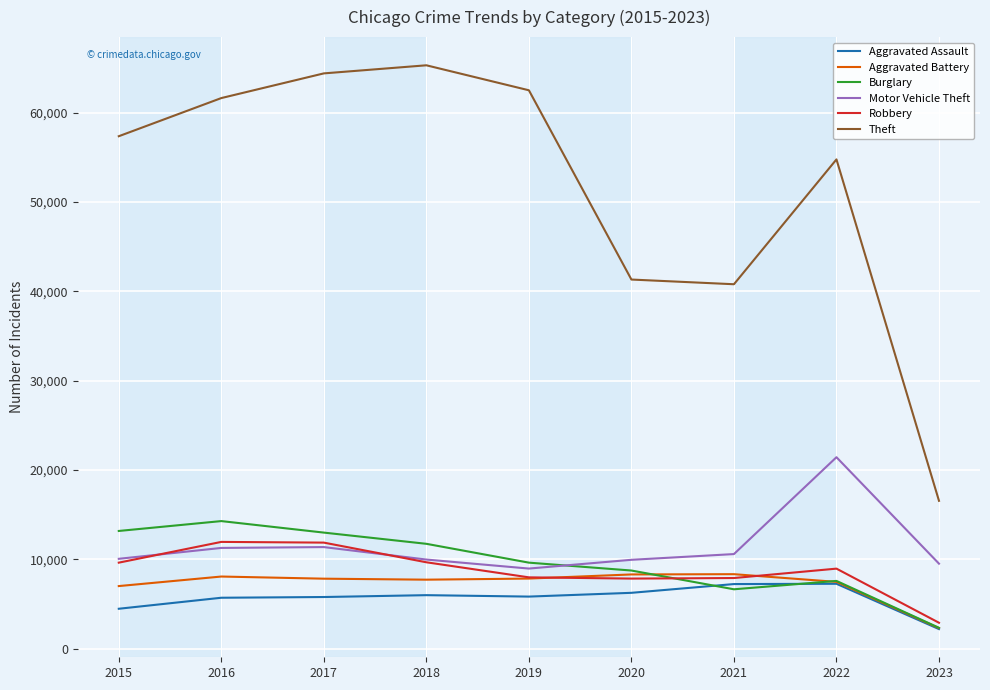

True or false: Motor Vehicle Theft has a value of 11380 at 2017.

True